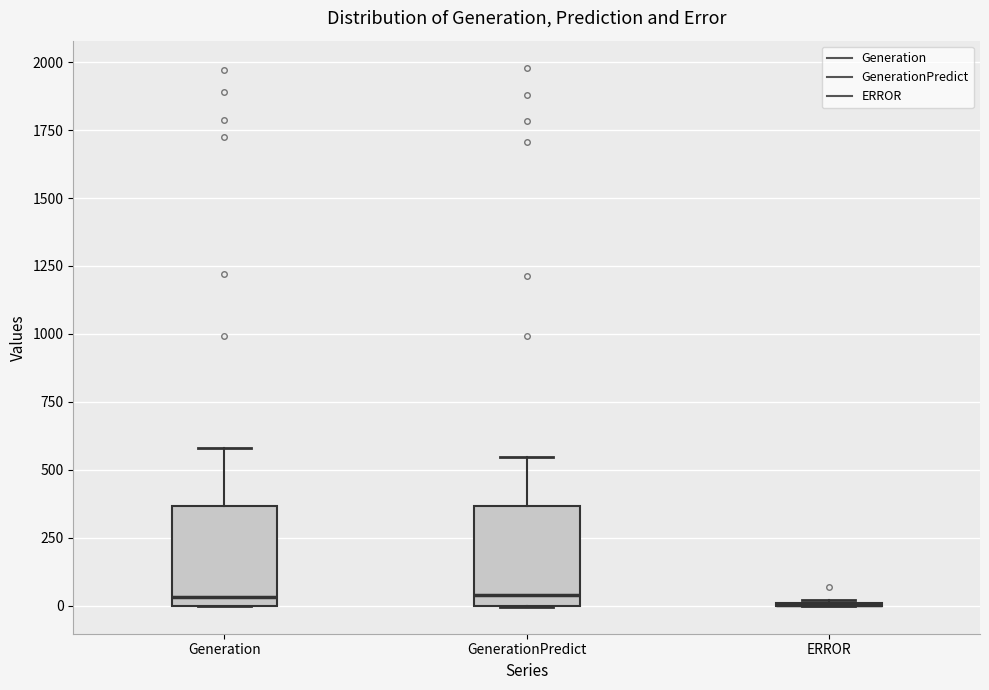

Reading left to right, read every box against the y-axis: the position of its median line, the range the box covers, and the ends of its whiskers. The values are not printed on the chart, so give them approximately, as read against the axis.

Generation: median 50, box 0 to 350, whiskers 0 to 600
GenerationPredict: median 50, box 0 to 350, whiskers 0 to 550
ERROR: box collapsed to a line at 0, whiskers 0 to 0